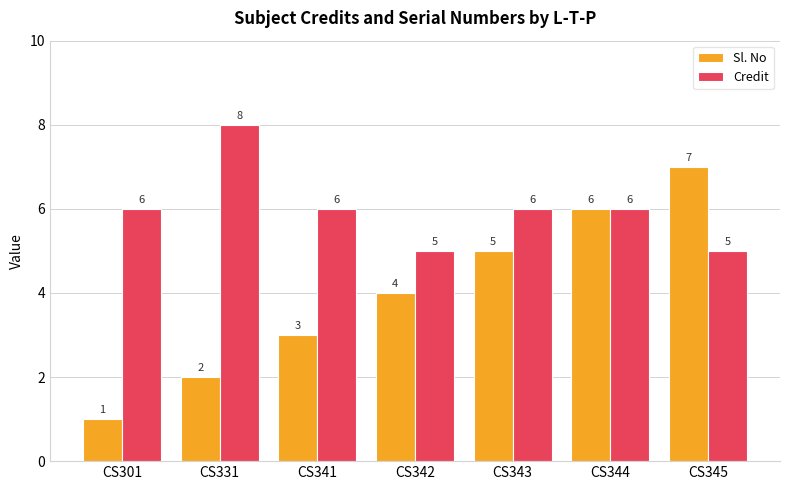

Is it true that Sl. No equals 2 at CS341?

False